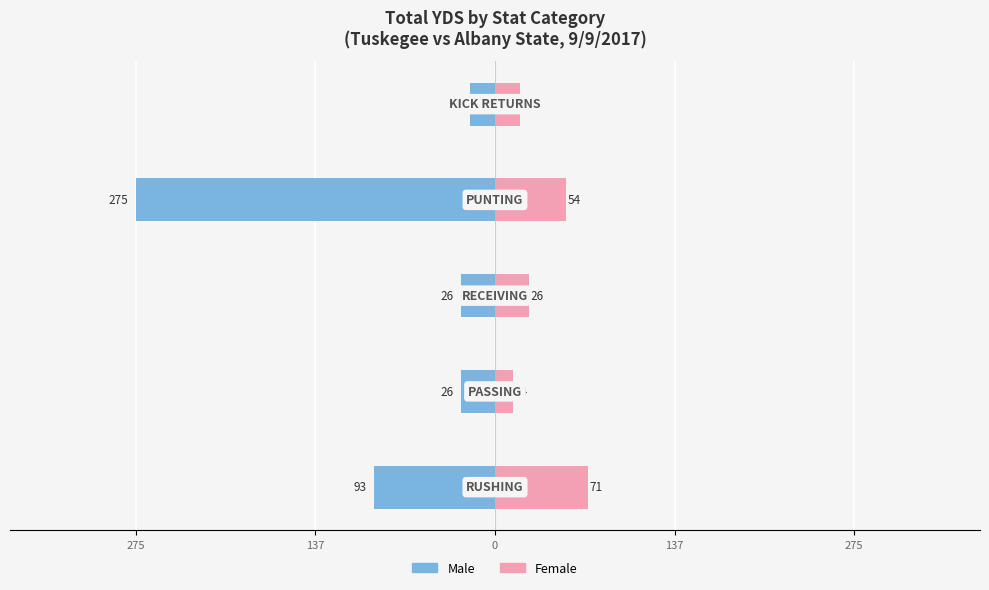

Between 275 and 137, which is larger?

275